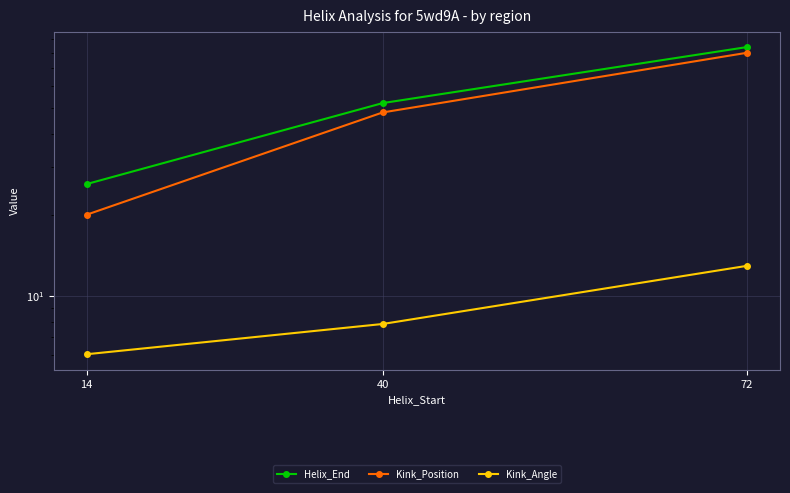

Rank the categories by Helix_End value from highest to lowest.

72, 40, 14